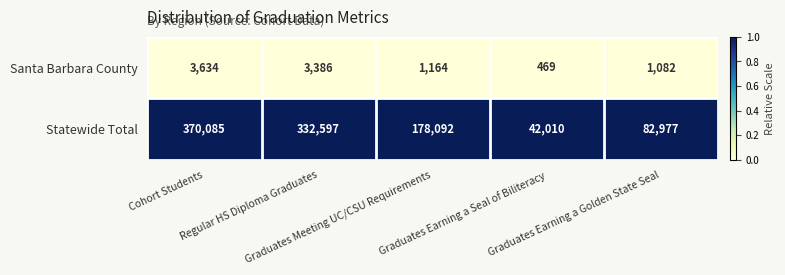

What is the greatest value displayed?

370085